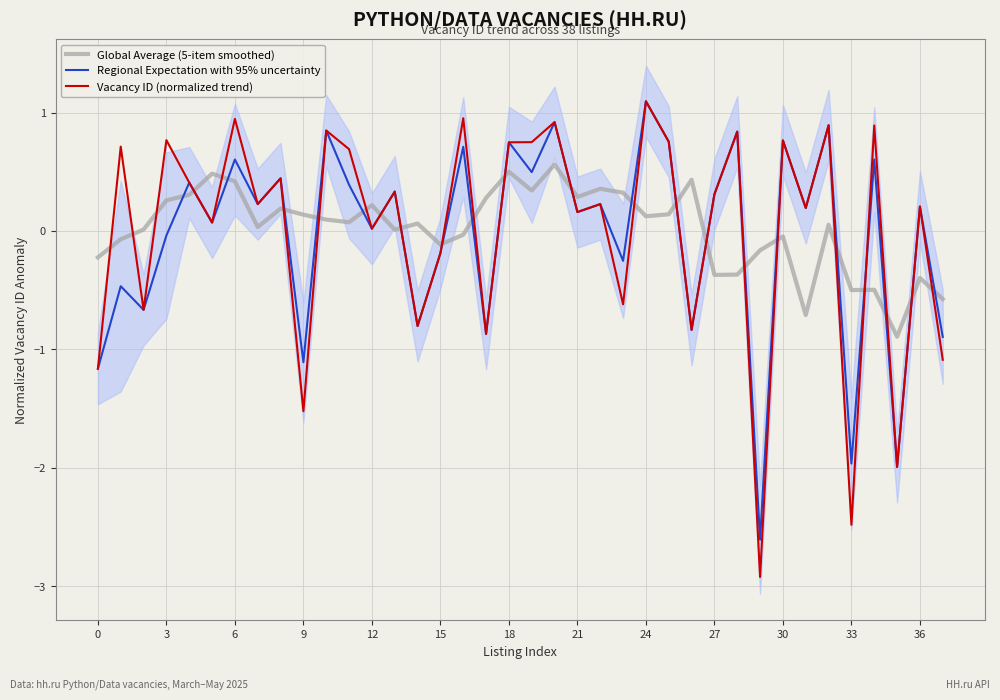

What is the lowest value of the Vacancy ID (normalized trend) series?

-2.9